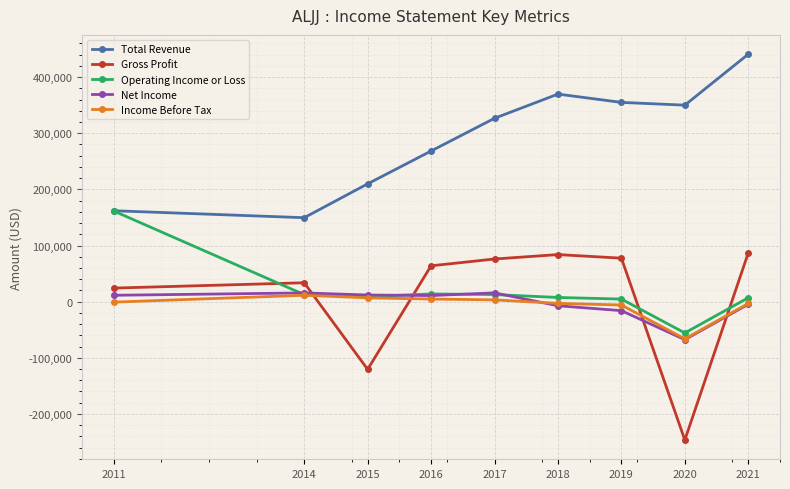

In Income Before Tax, how many points are lower than both neighbors (excluding endpoints)?

1